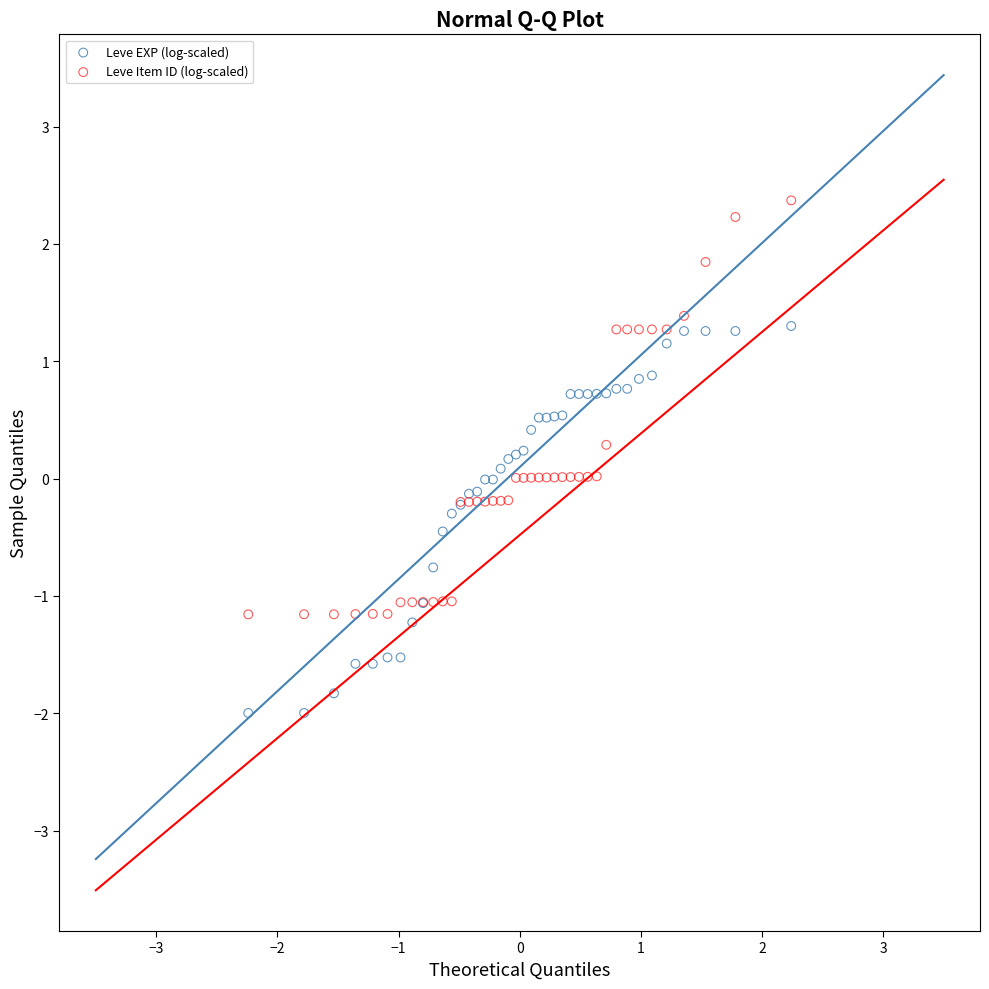

What are all the series names shown in the legend?

Leve EXP (log-scaled), Leve Item ID (log-scaled)